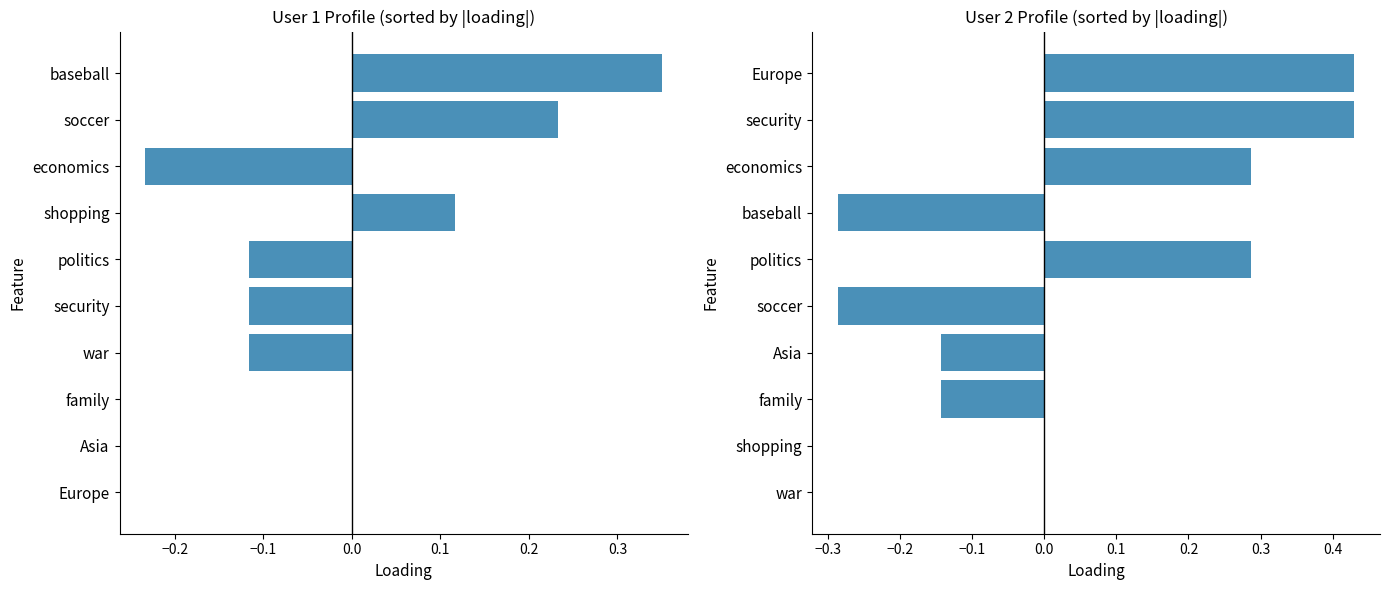

What is the sum of all User 2 profile values?

0.6